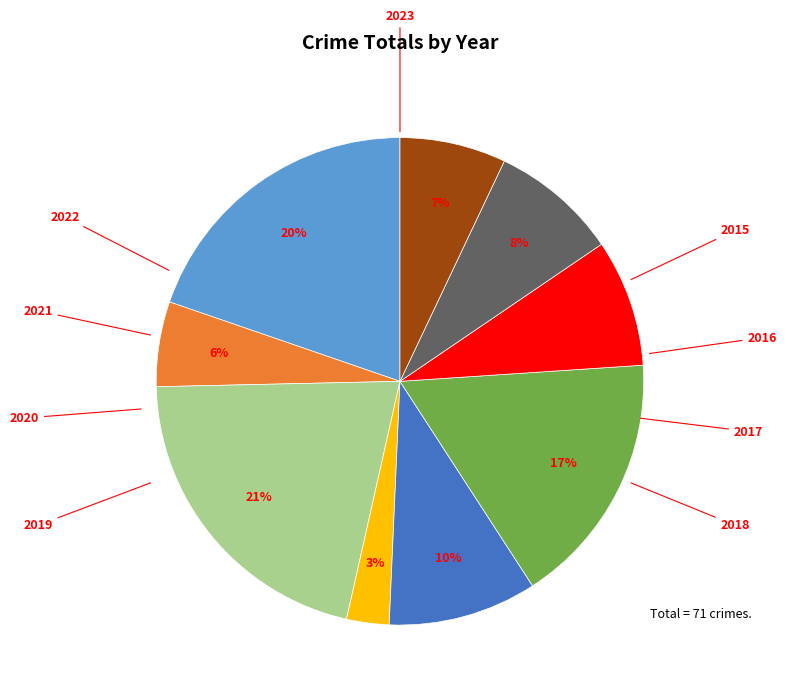

Is there a majority slice in this chart?

No